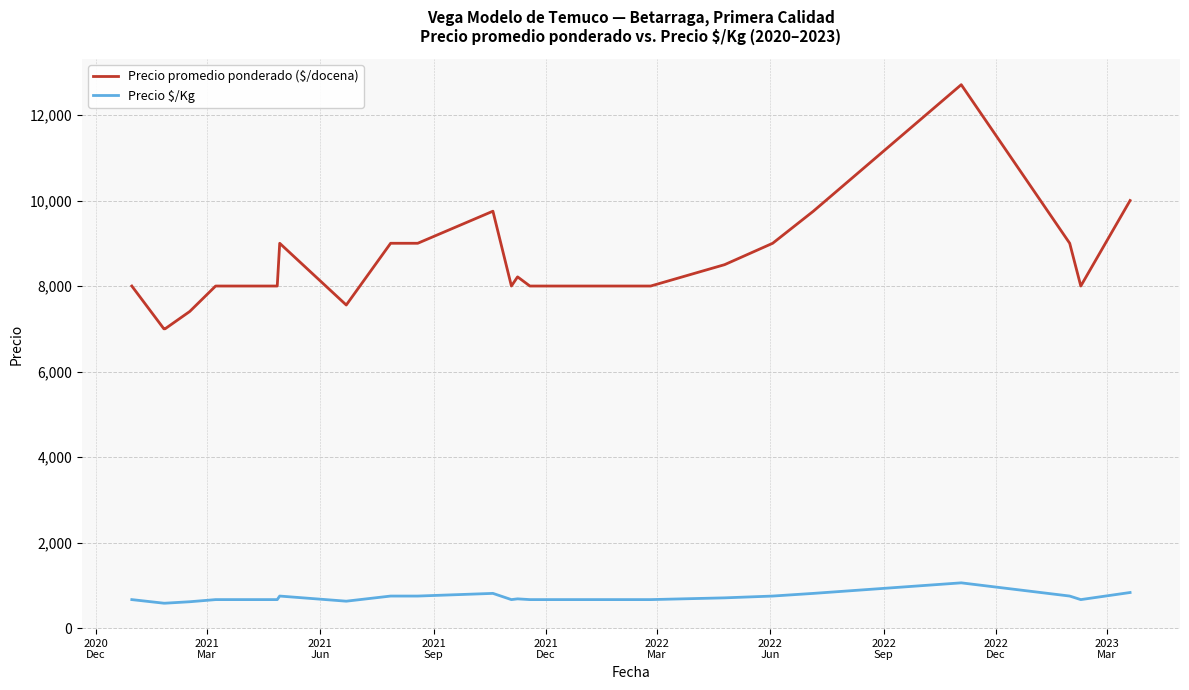

What is the lowest value of the Precio promedio ponderado ($/docena) series?

7000.0